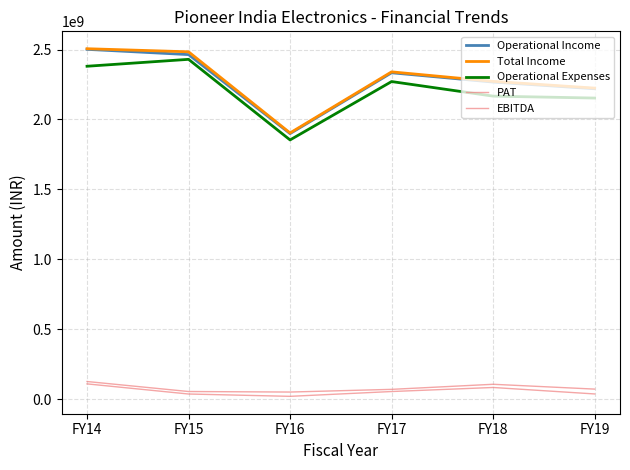

Does the chart display data point markers on the line(s)?

No